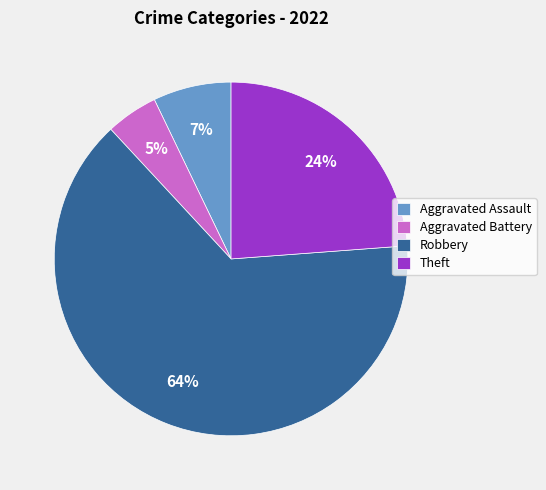

Which category has the biggest portion of the pie?

Robbery